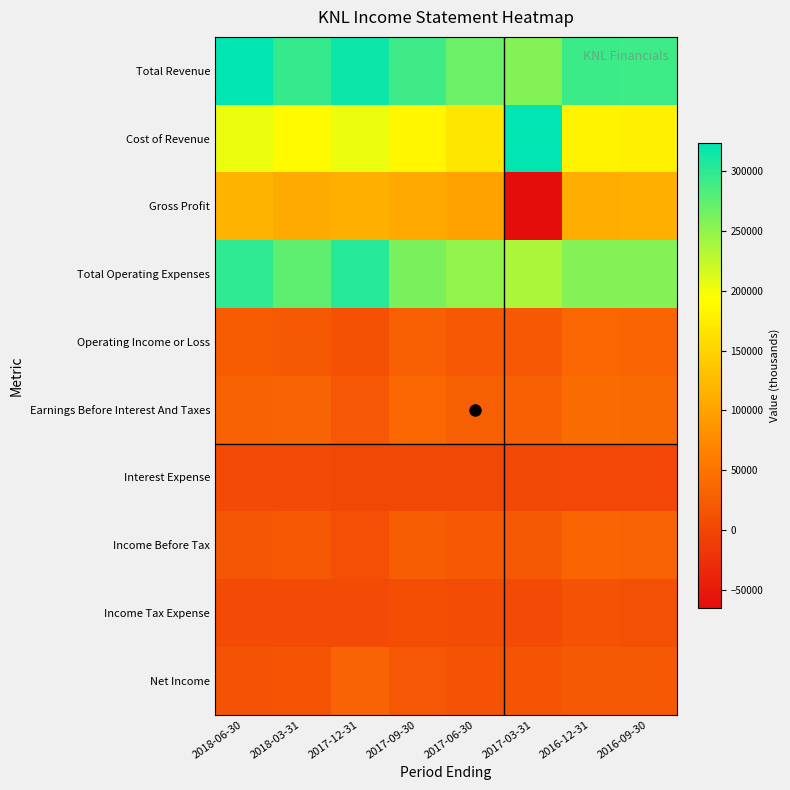

Rank the series by their maximum value, from lowest to highest.

Interest Expense, Income Tax Expense, Net Income, Income Before Tax, Operating Income or Loss, Earnings Before Interest And Taxes, Gross Profit, Total Operating Expenses, Cost of Revenue, Total Revenue